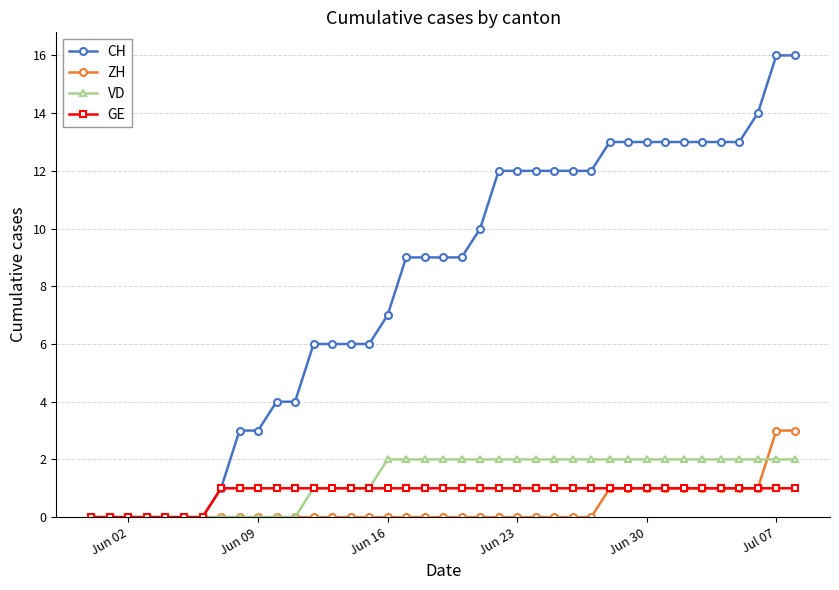

Rank the series by their maximum value, from lowest to highest.

GE, VD, ZH, CH